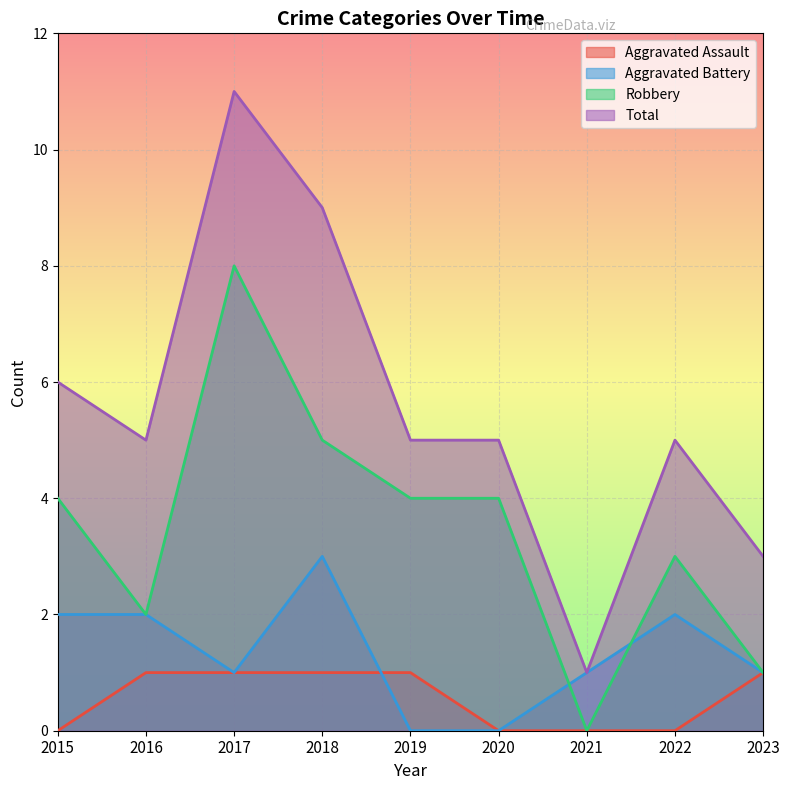

Reading left to right, transcribe all the data shown in this chart.

Aggravated Assault: 2015=0	2016=1	2017=1	2018=1	2019=1	2020=0	2021=0	2022=0	2023=1
Aggravated Battery: 2015=2	2016=2	2017=1	2018=3	2019=0	2020=0	2021=1	2022=2	2023=1
Robbery: 2015=4	2016=2	2017=8	2018=5	2019=4	2020=4	2021=0	2022=3	2023=1
Total: 2015=6	2016=5	2017=11	2018=9	2019=5	2020=5	2021=1	2022=5	2023=3